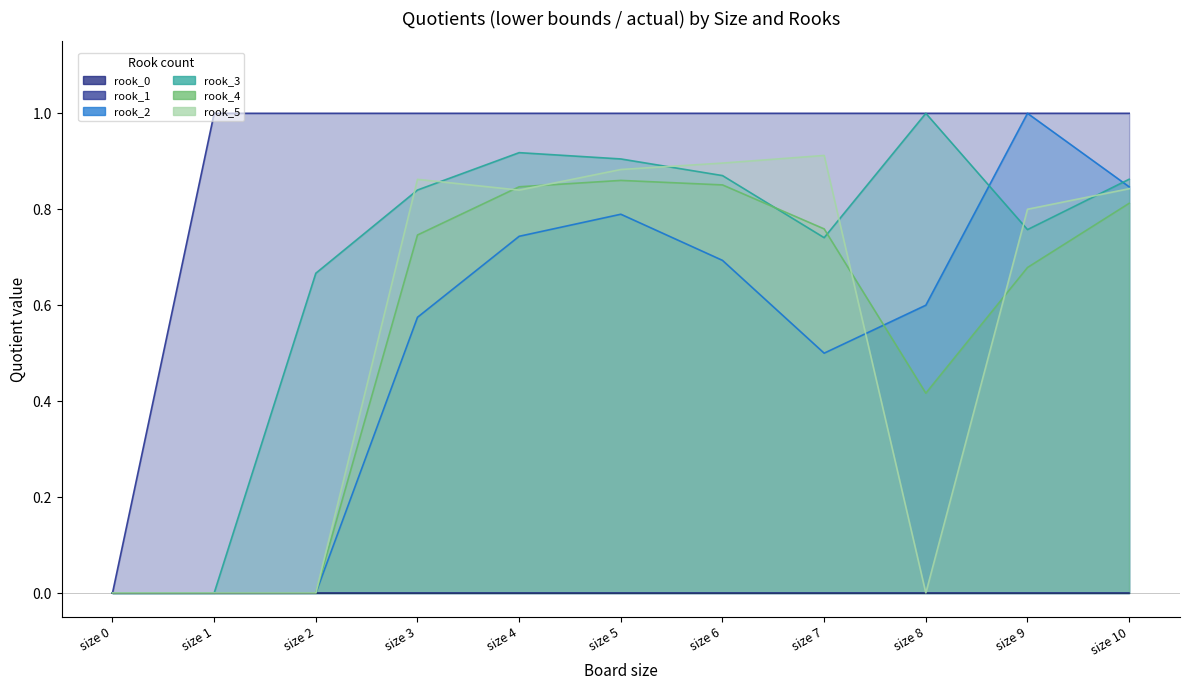

Which series changed the most between size 1 and size 10?

rook_3